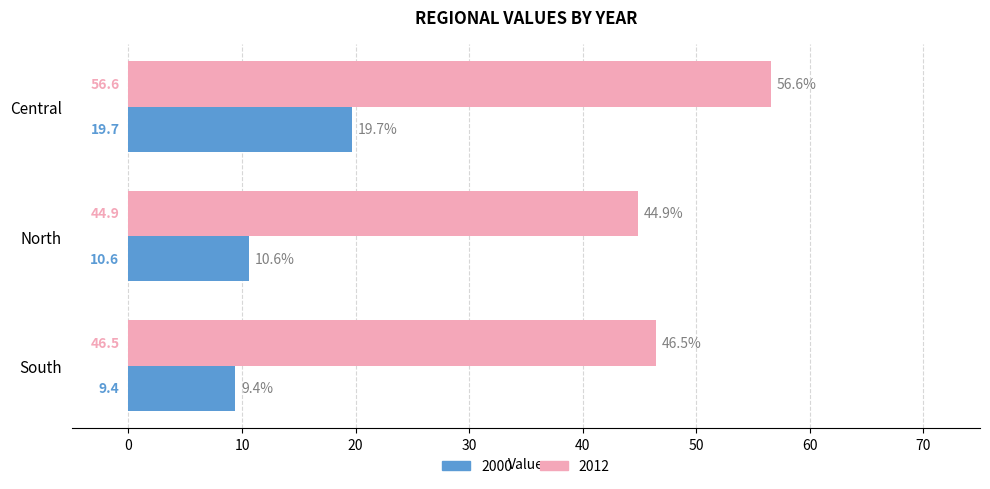

What is the greatest value displayed?

56.6